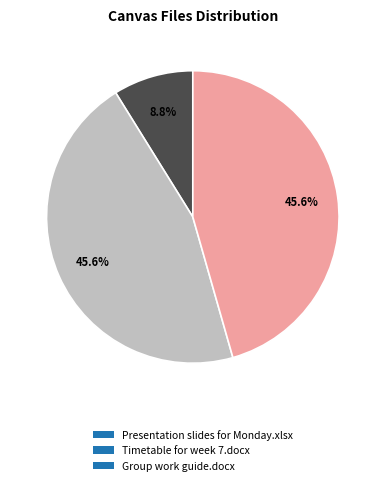

To the nearest percent, what portion does Group work guide.docx represent?

46%